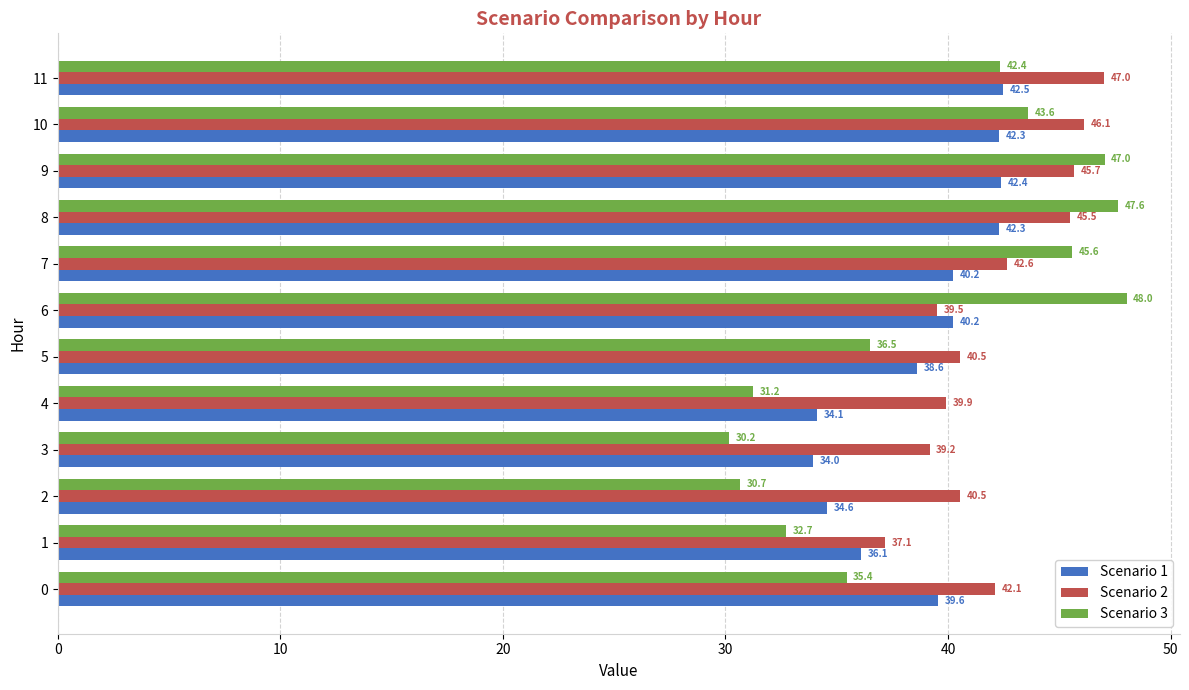

What value does the Scenario 1 series have at 10?

42.3